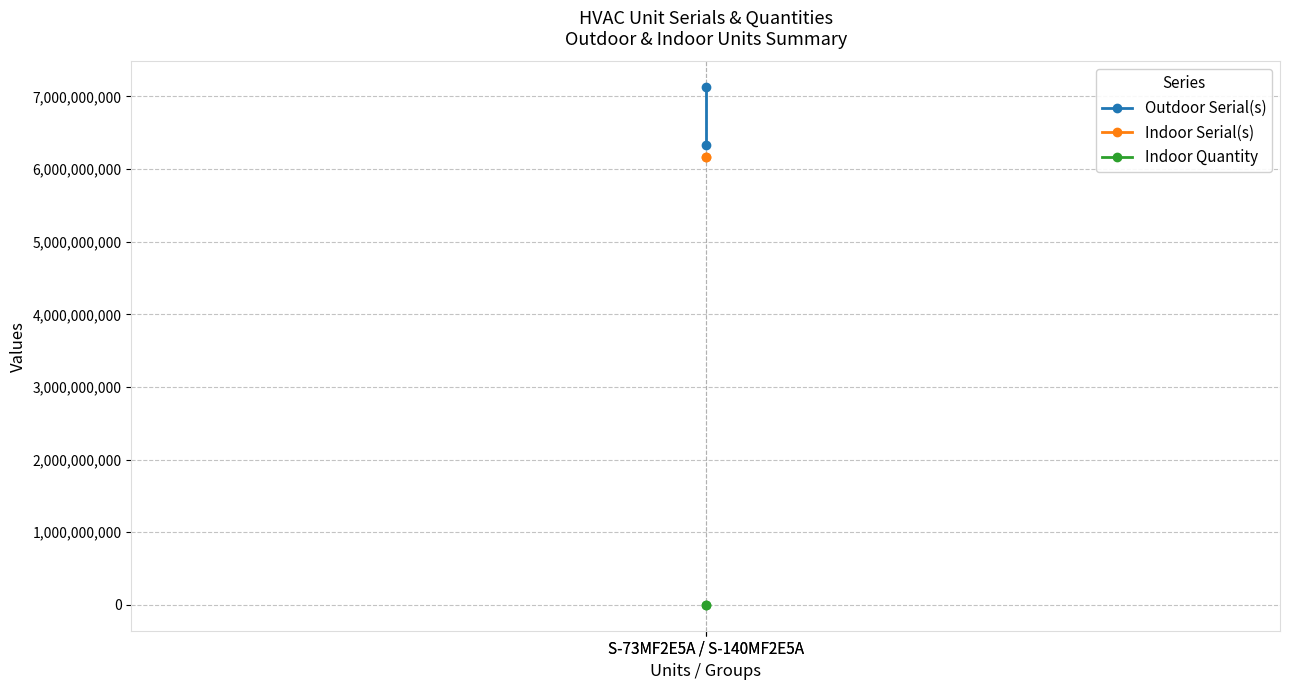

How many lines are shown in the chart?

3